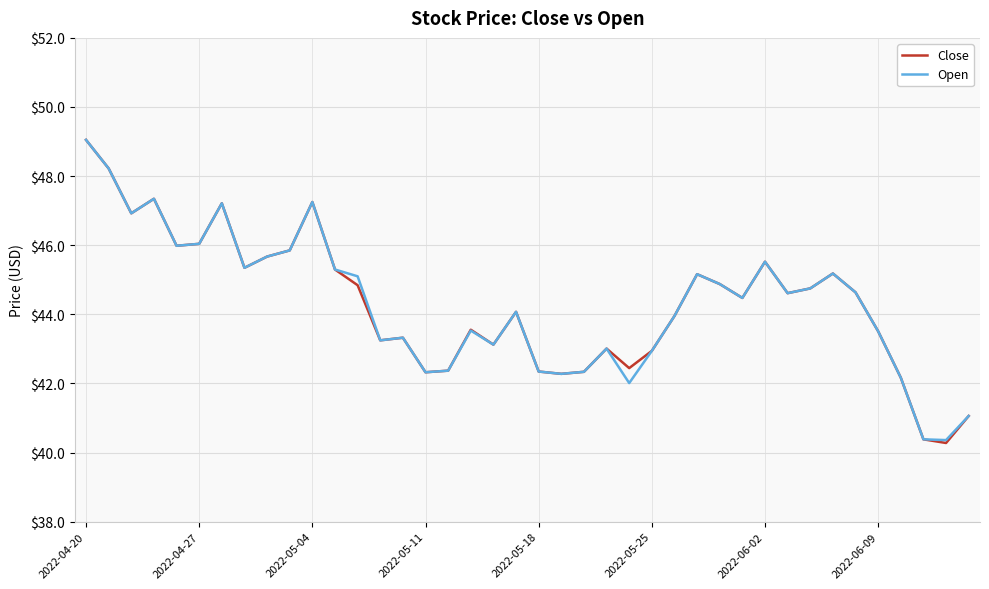

What is the greatest value displayed?

49.0